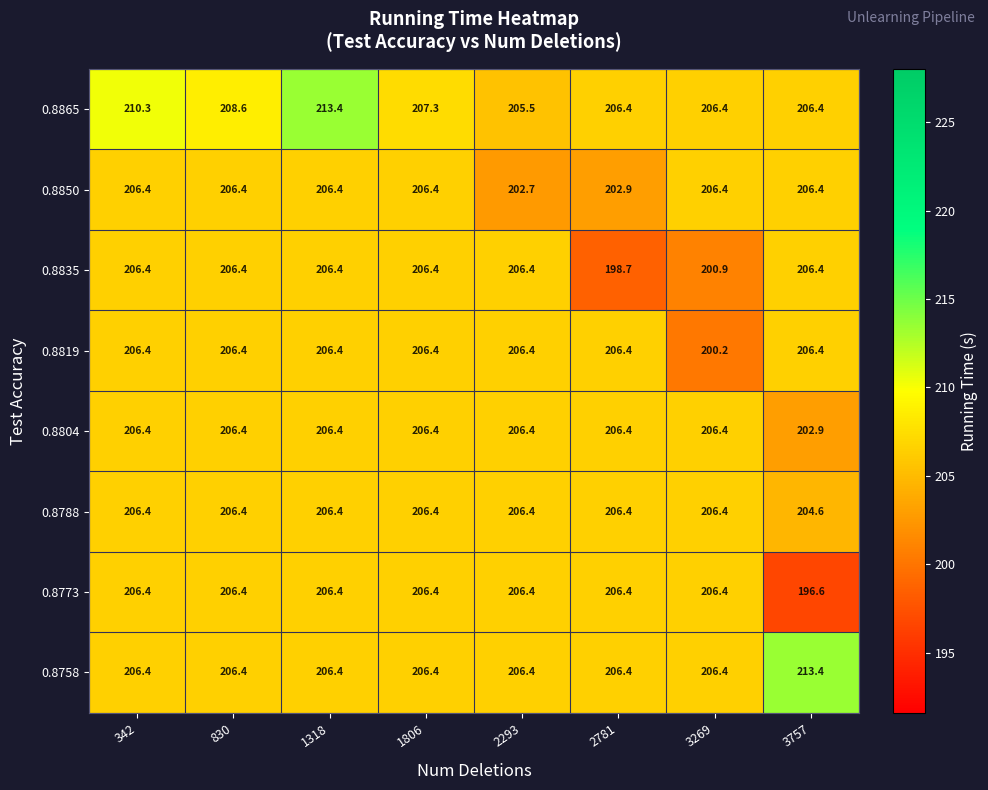

At which label does 0.8850 first exceed 206?

342